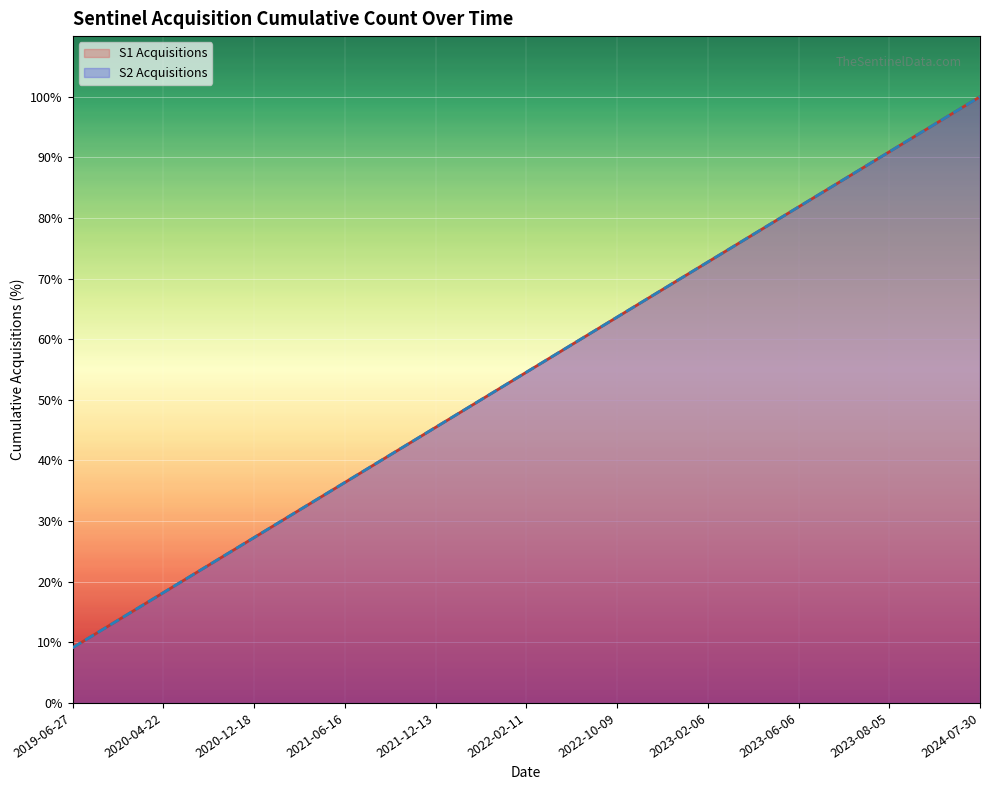

True or false: S1 Acquisitions has more than 1 interior local peaks.

False